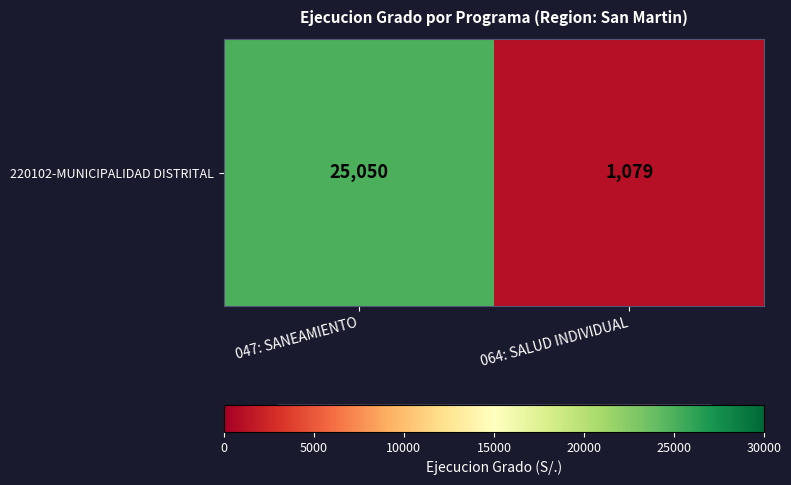

Is it true that the value at 047: SANEAMIENTO is 16333?

False